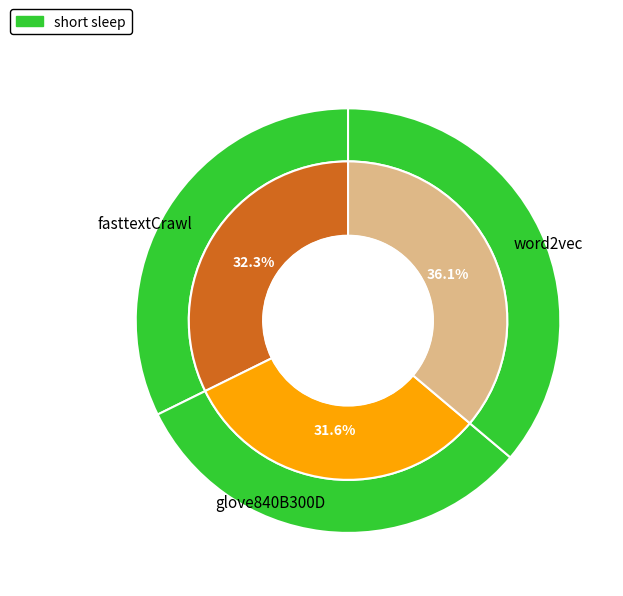

Count the number of slices in the pie.

3